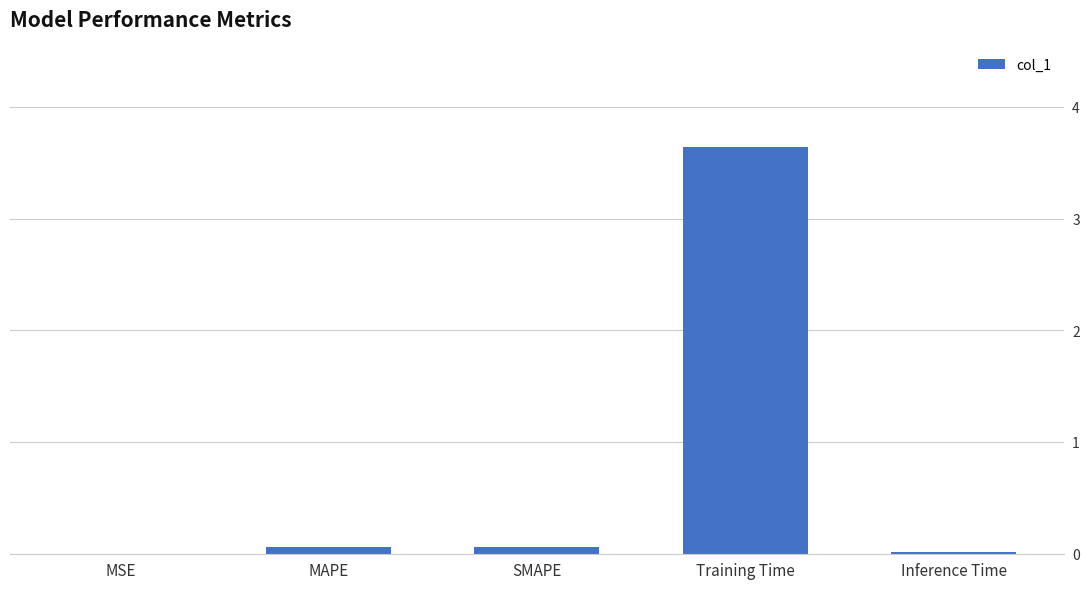

What is the sum of all values?

3.8